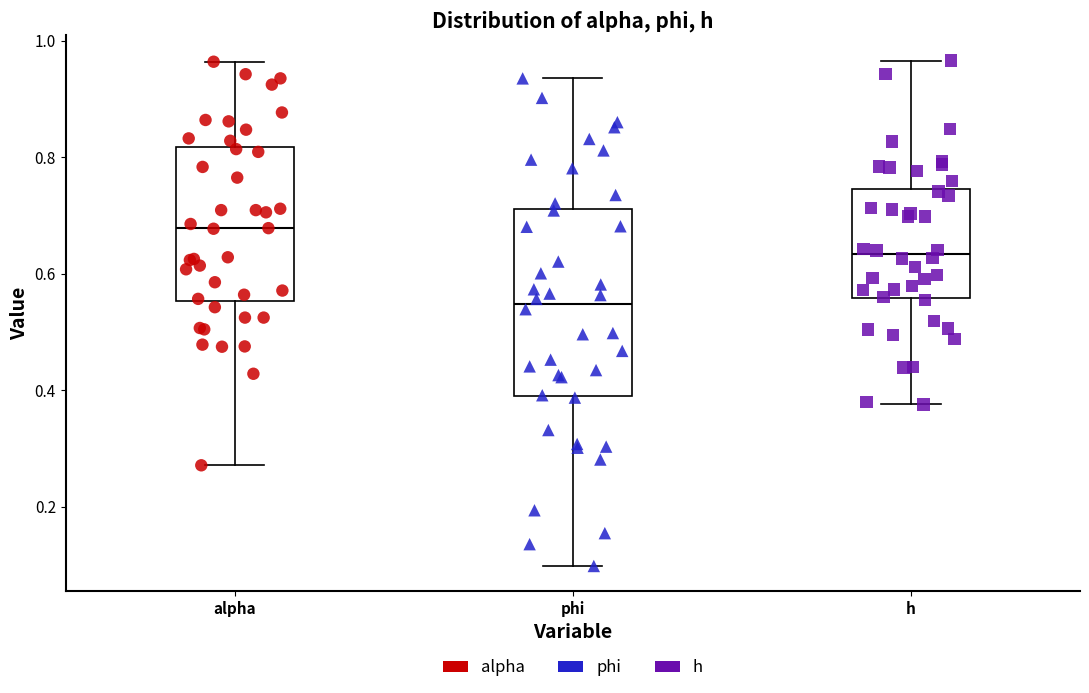

Where does the median line of the box for phi sit on the y-axis? The values are not printed on the chart, so give them approximately, as read against the axis.

0.54